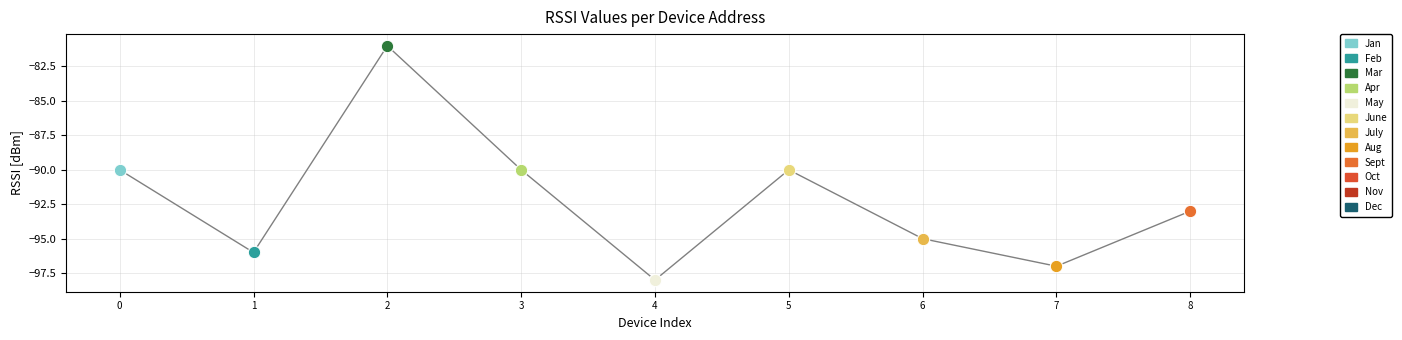

Which has a higher value, 2 or 1?

2